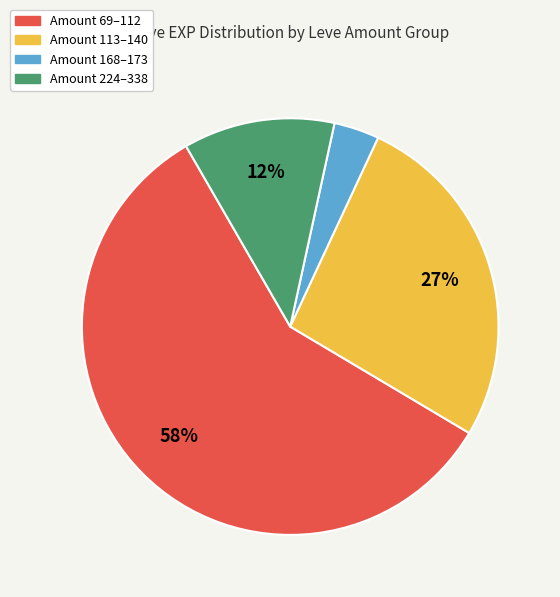

To the nearest percent, what is the average slice percentage?

25%